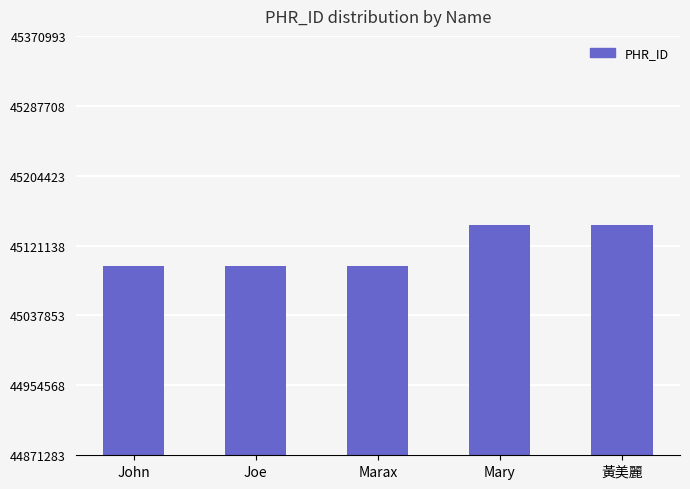

What is the ratio of the value at 黃美麗 to the value at Mary?

1.0